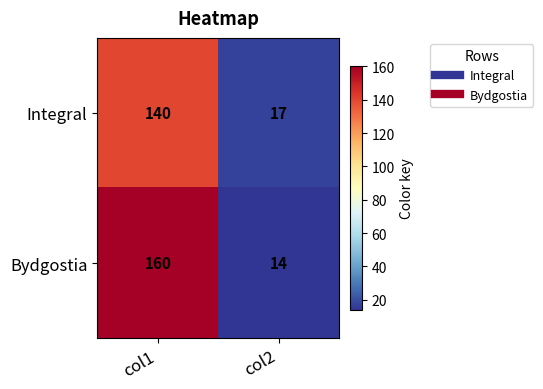

What is the sum of the Integral values at col2 and col1?

157